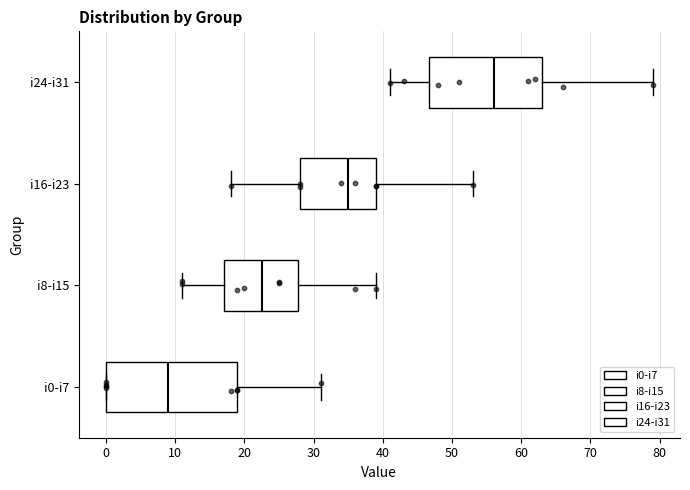

Reading bottom to top, read every box against the x-axis: the position of its median line, the range the box covers, and the ends of its whiskers. The values are not printed on the chart, so give them approximately, as read against the axis.

i0-i7: median 9, box 0 to 19, whiskers 0 to 31
i8-i15: median 23, box 17 to 28, whiskers 11 to 39
i16-i23: median 35, box 28 to 39, whiskers 18 to 53
i24-i31: median 56, box 47 to 63, whiskers 41 to 79